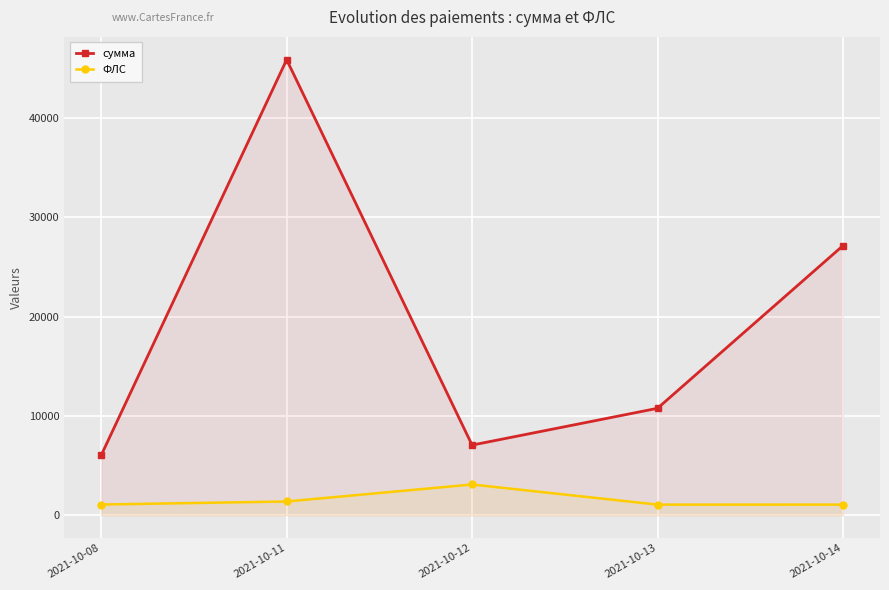

What is the value of the ФЛС point at the 4th from the left?

1061.0